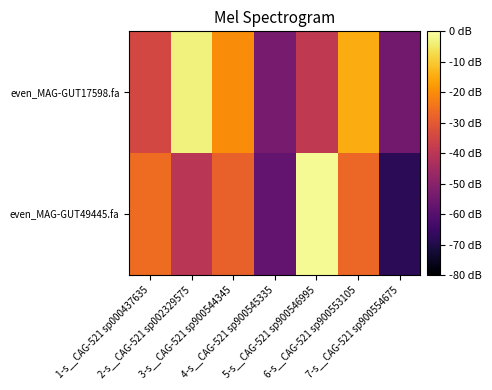

Which label corresponds to the smallest value in the chart?

7-s__CAG-521 sp900554675